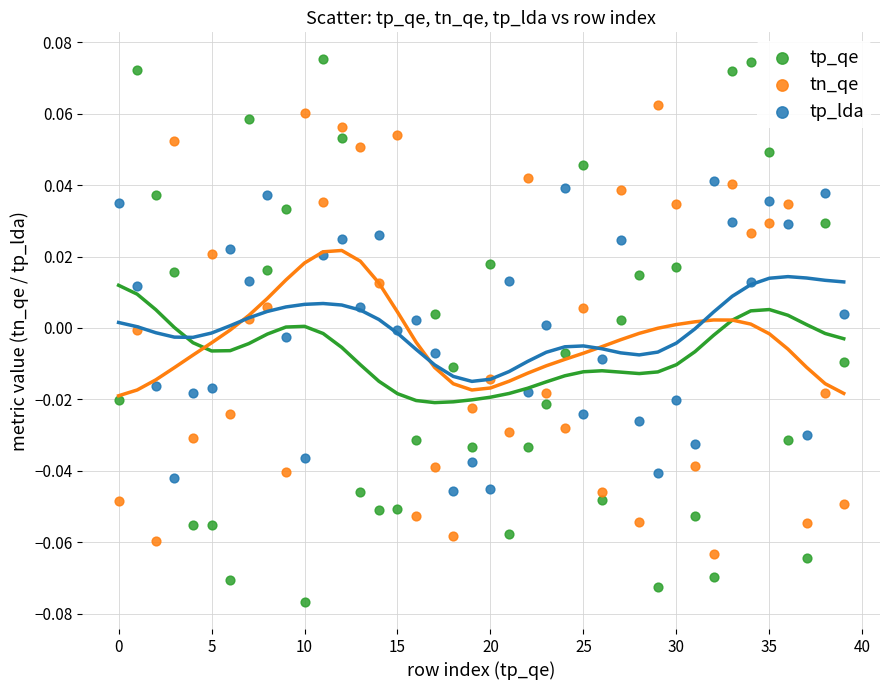

Which series has the widest spread of Y values?

tp_qe